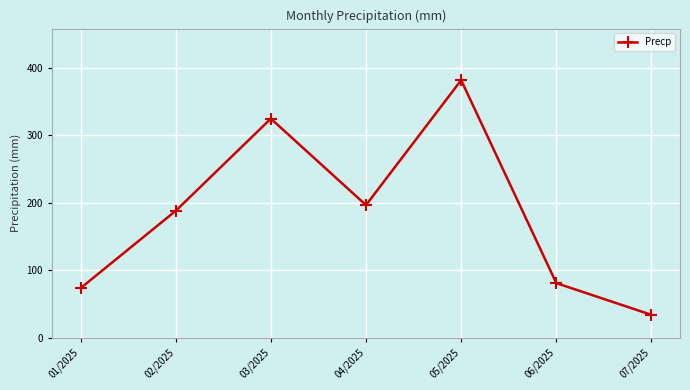

Is it true that the value at 01/2025 is 73.5?

True